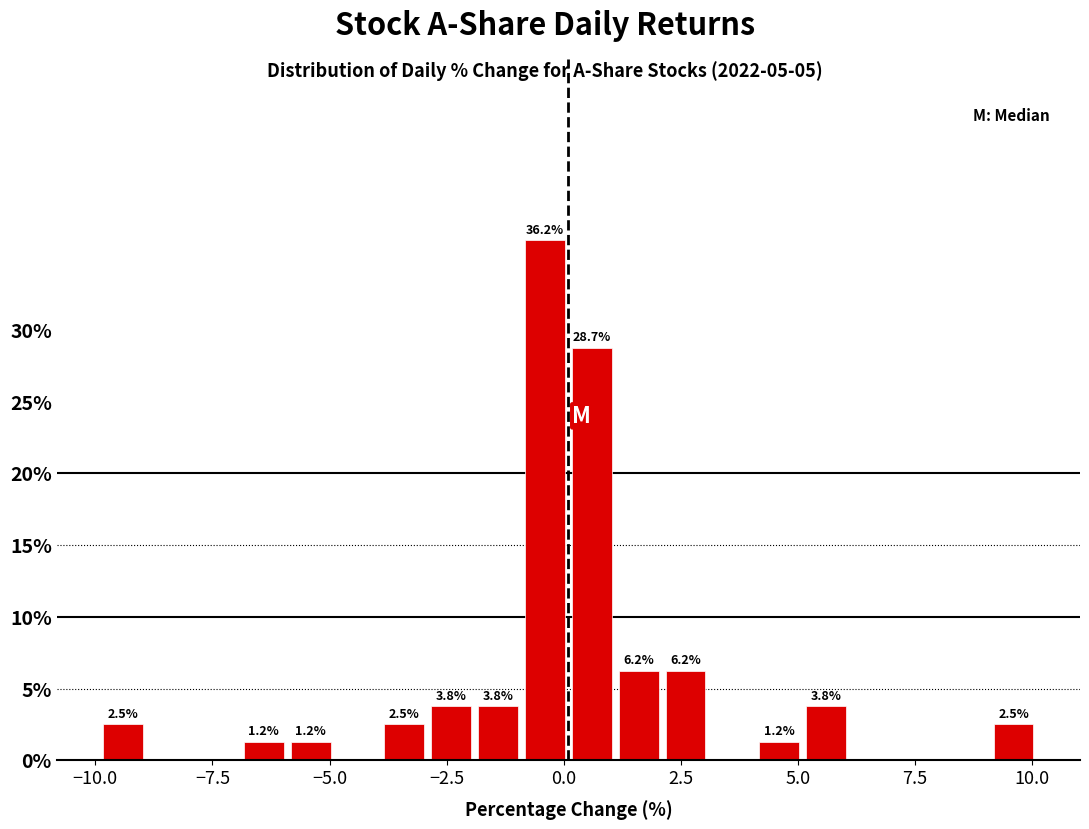

Around what value on the x-axis is the tallest bar? Give the approximate position of its centre, as read against the axis.

-0.5